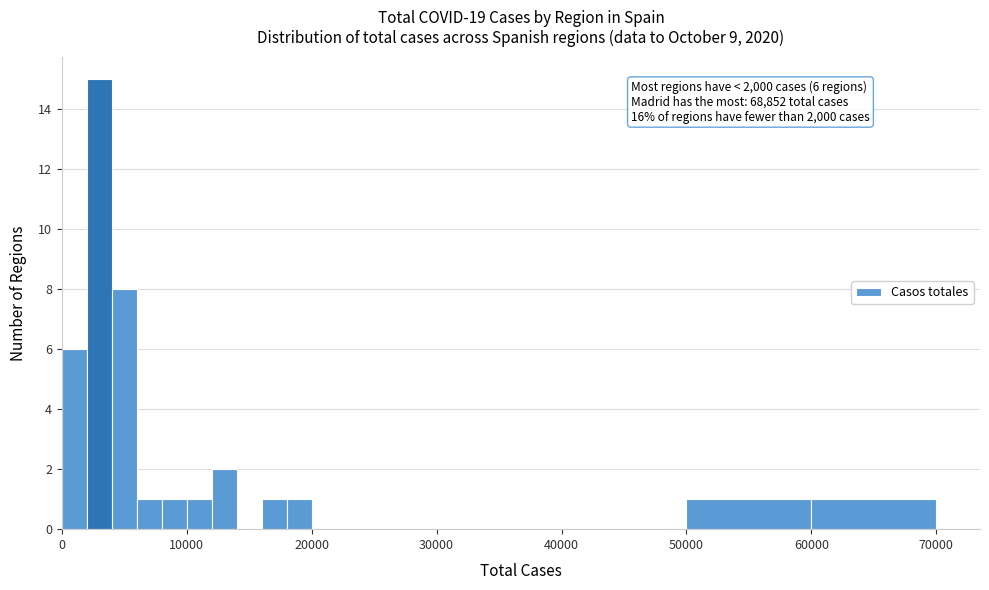

Around what value on the x-axis is the tallest bar? Give the approximate position of its centre, as read against the axis.

3000